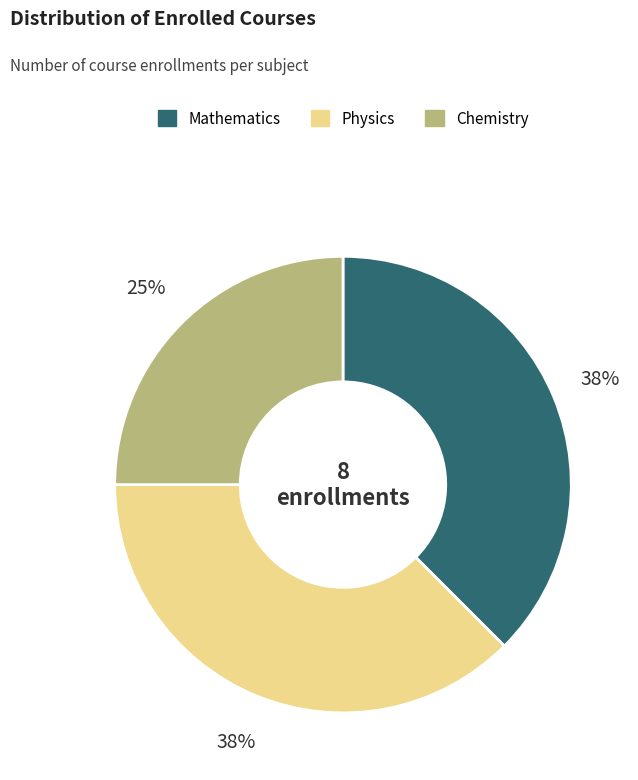

Does any single category account for the majority?

No